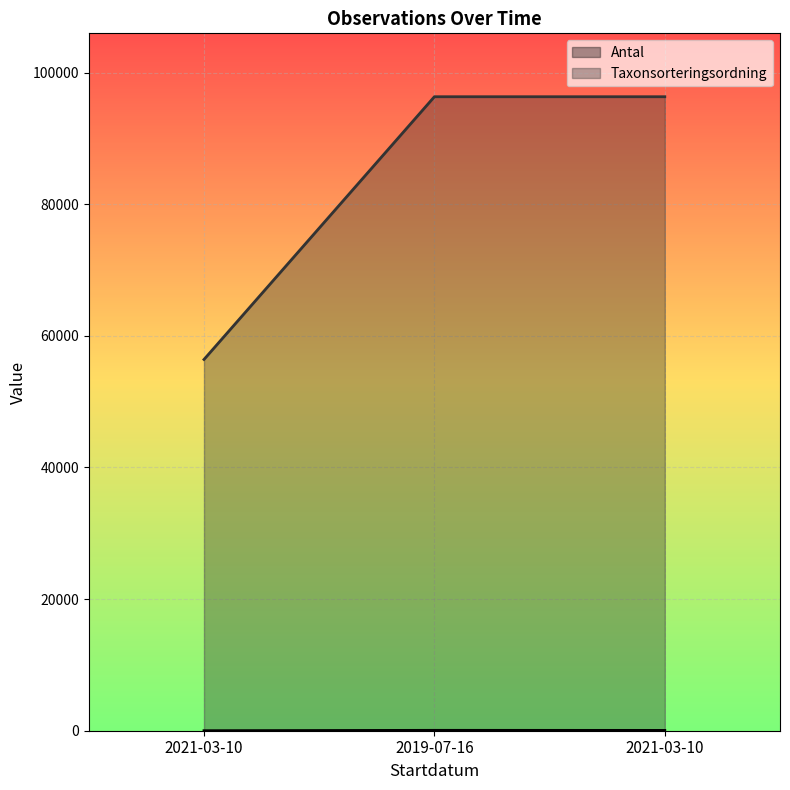

What are all the series names shown in the legend?

Antal, Taxonsorteringsordning